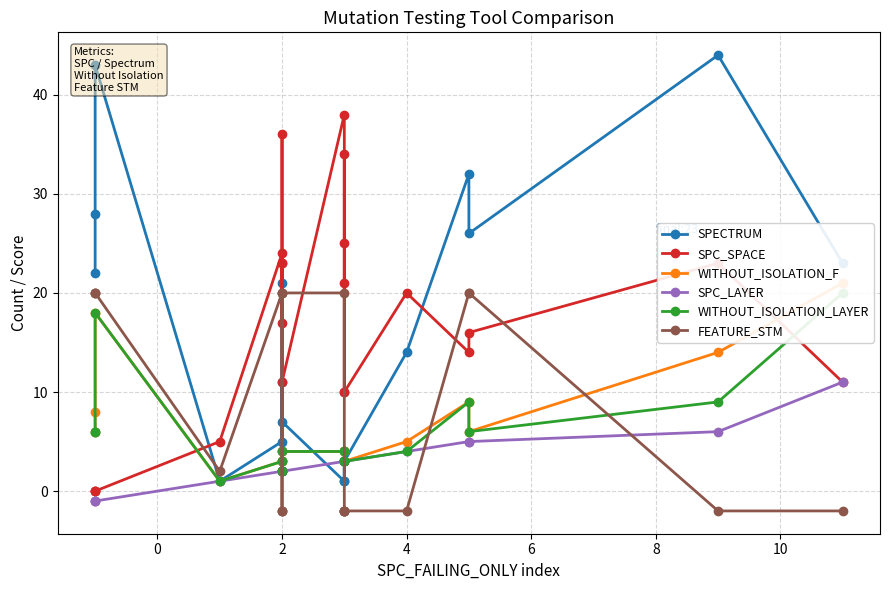

At which category is the sum across all series the highest?

2